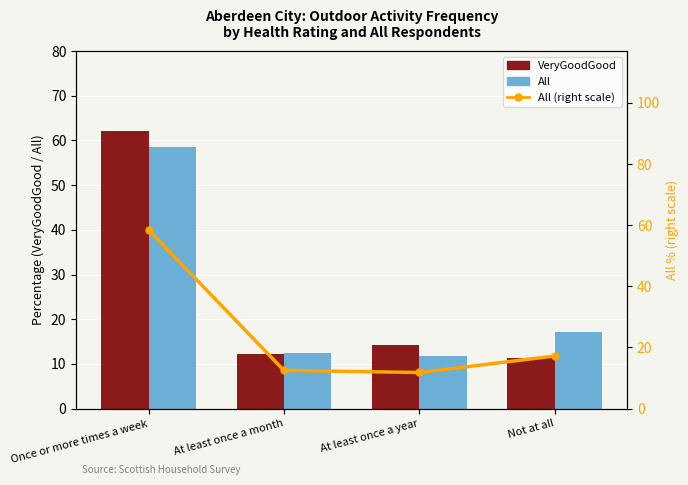

At which label is All closest to 35?

Not at all